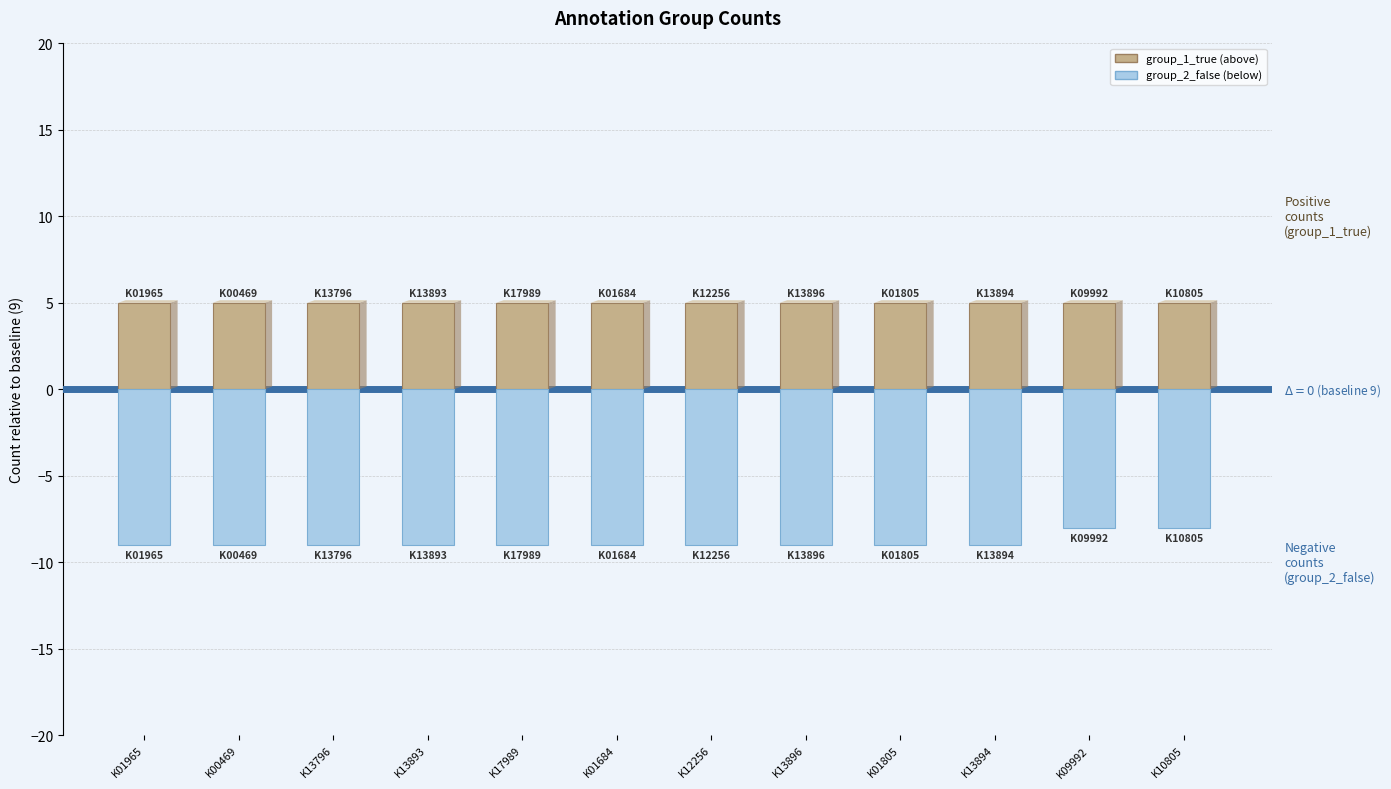

True or false: group_2_false (below) has a value of -9 at K13796.

True